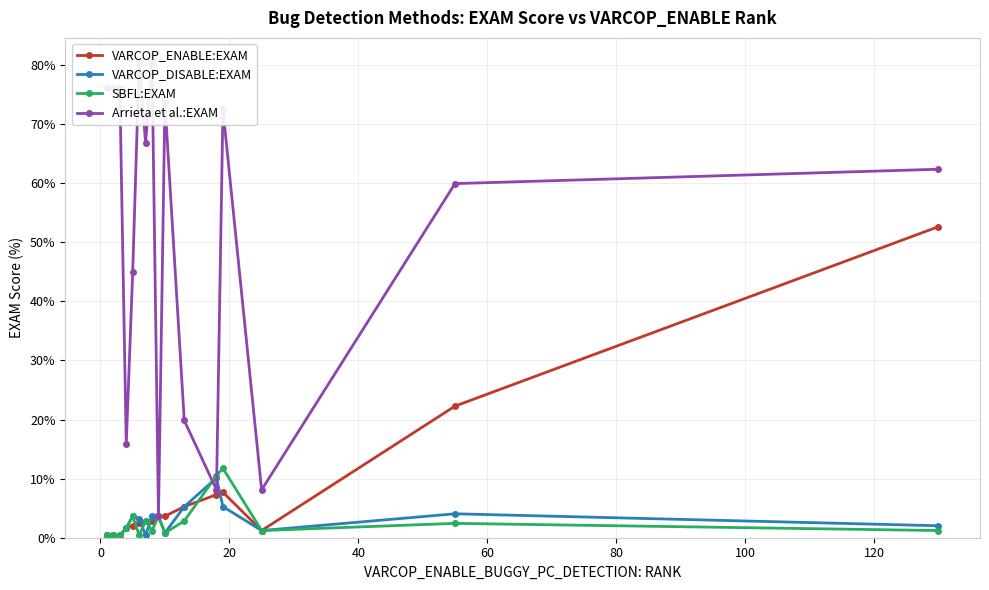

What is the smallest value displayed?

0.4